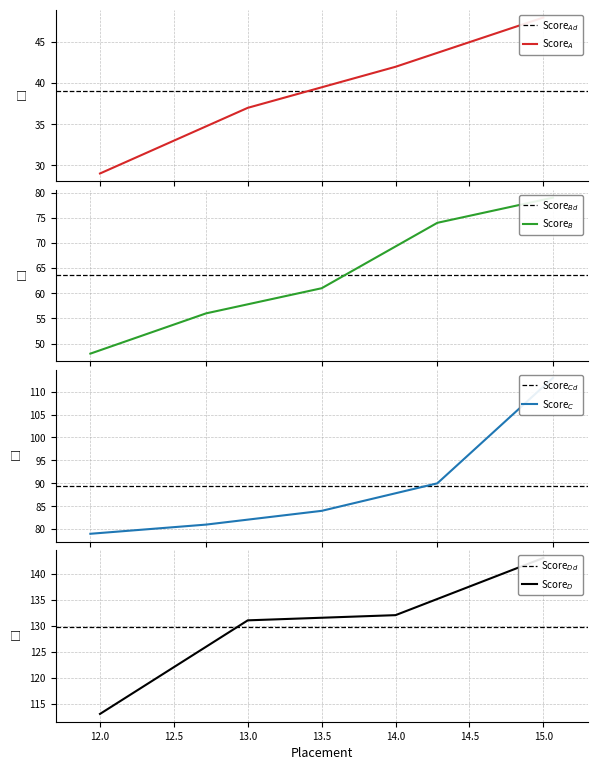

What is the difference between the second highest and minimum values?

103